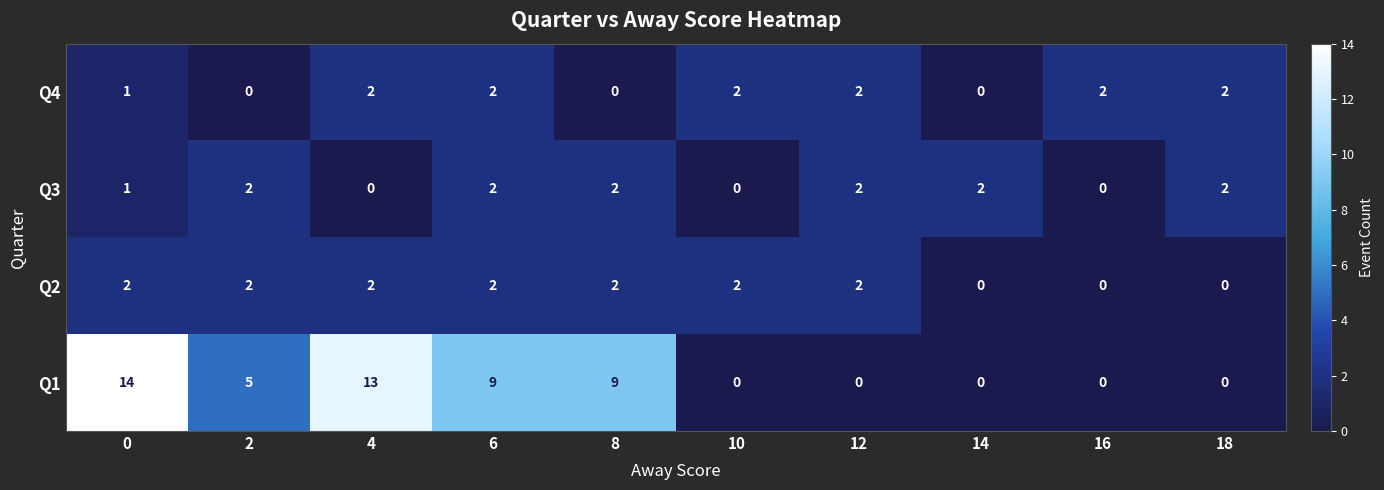

What is the difference between the Q1 values at 0 and 14?

14